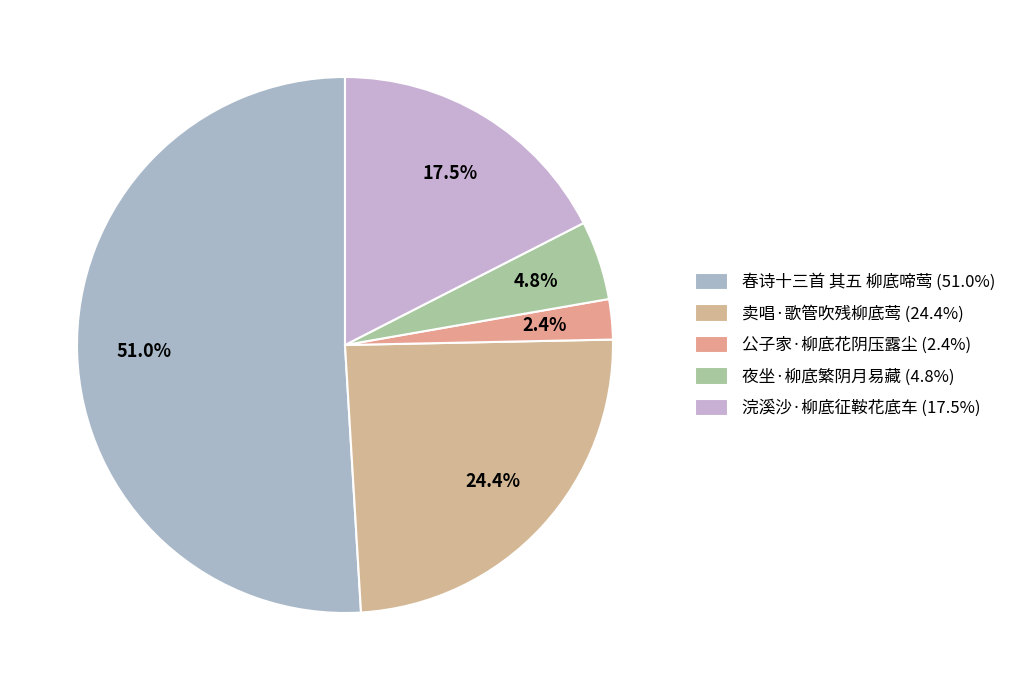

Is 春诗十三首 其五 柳底啼莺 the majority of the pie?

Yes